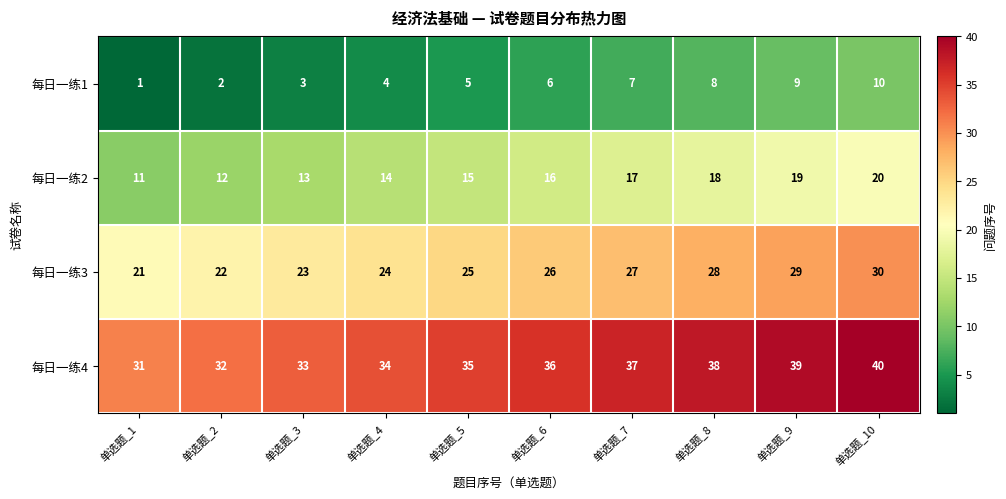

At which category does the chart reach its peak across all series?

单选题_10